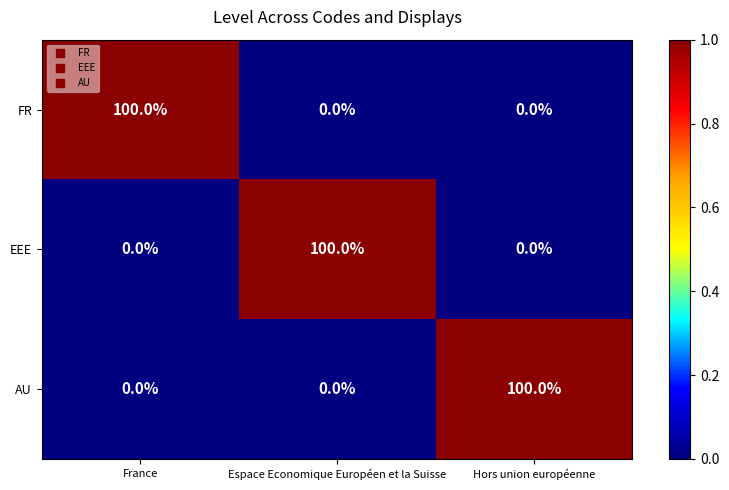

Reading left to right, extract all data points from this chart.

FR: France=100	Espace Economique Européen et la Suisse=0	Hors union européenne=0
EEE: France=0	Espace Economique Européen et la Suisse=100	Hors union européenne=0
AU: France=0	Espace Economique Européen et la Suisse=0	Hors union européenne=100